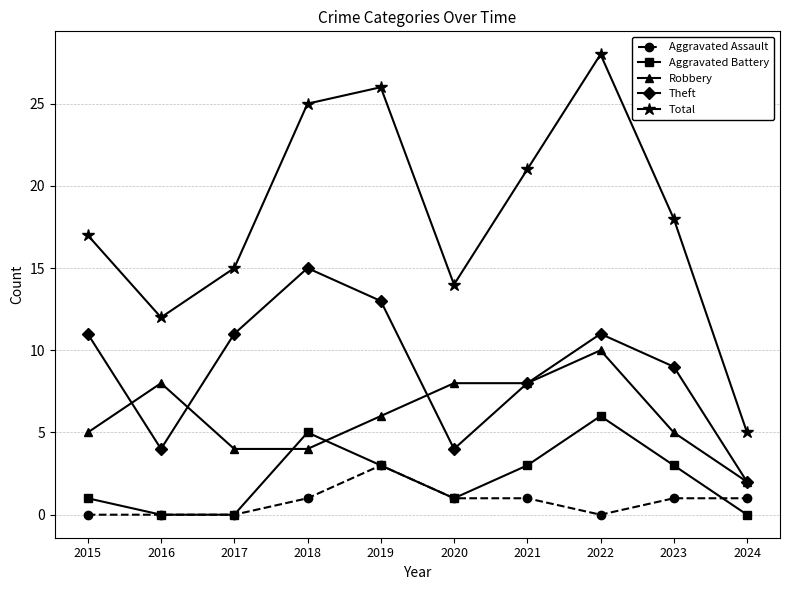

How many data points in Aggravated Battery are less than 3?

5